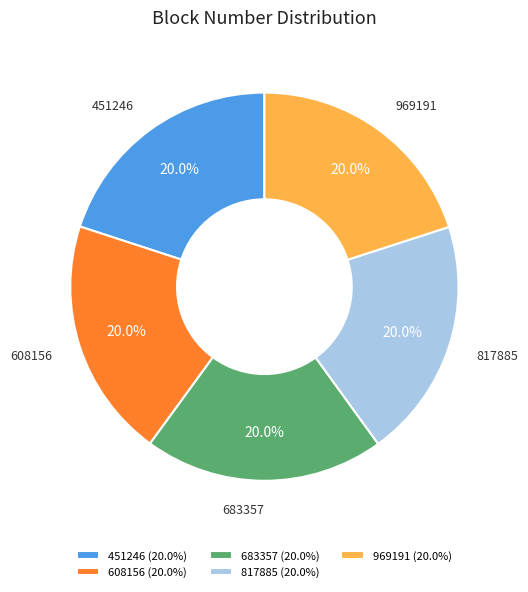

To the nearest percent, what is the average slice percentage?

20%